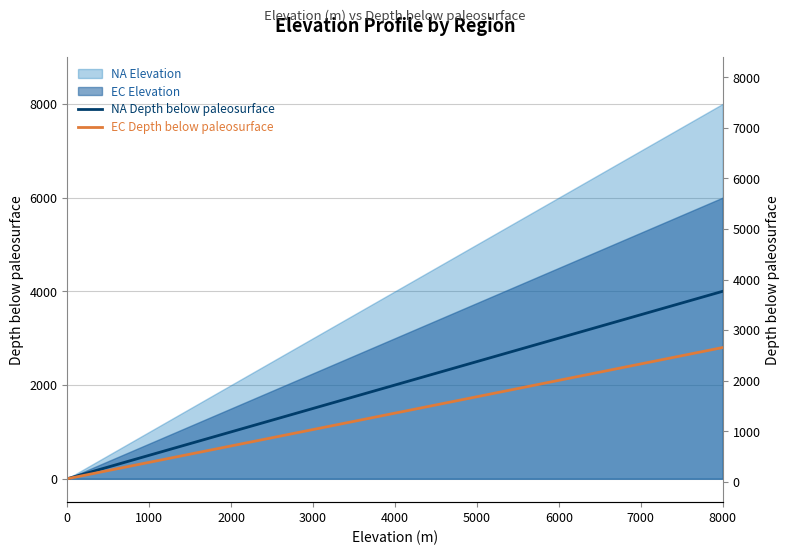

True or false: NA Depth below paleosurface and EC Depth below paleosurface cross at least once.

False